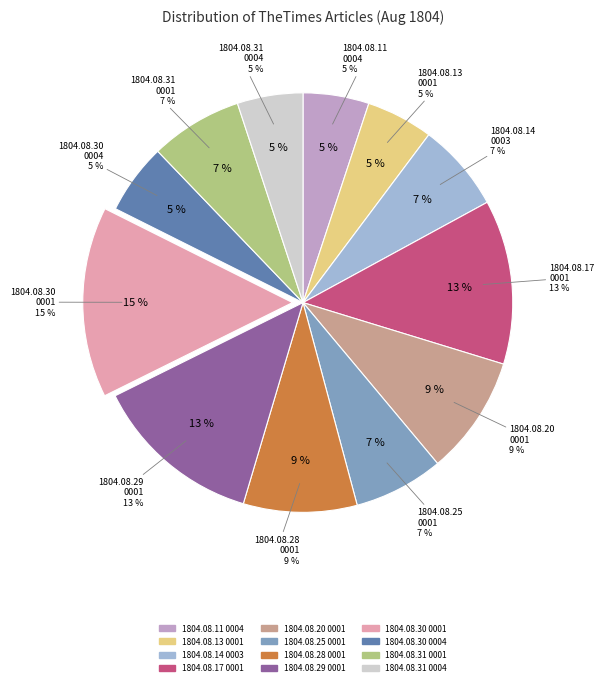

Is 1804.08.29_TheTimes_0001 the majority of the pie?

No